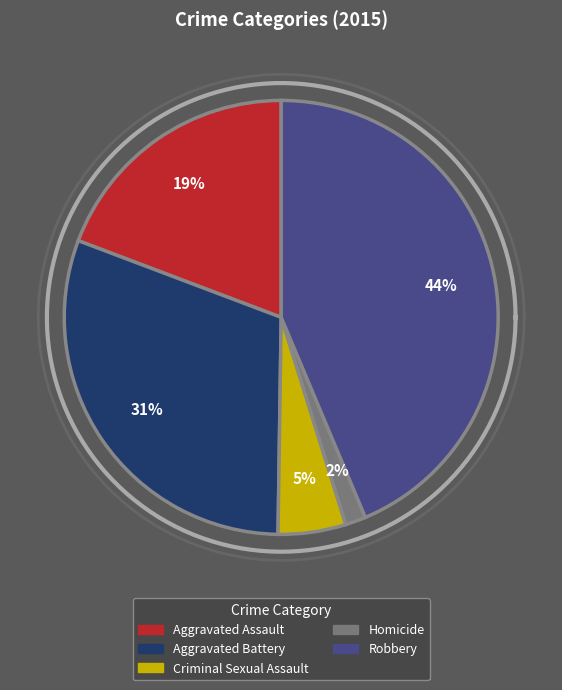

To the nearest percent, what is the difference between the largest and smallest slice percentages?

42%